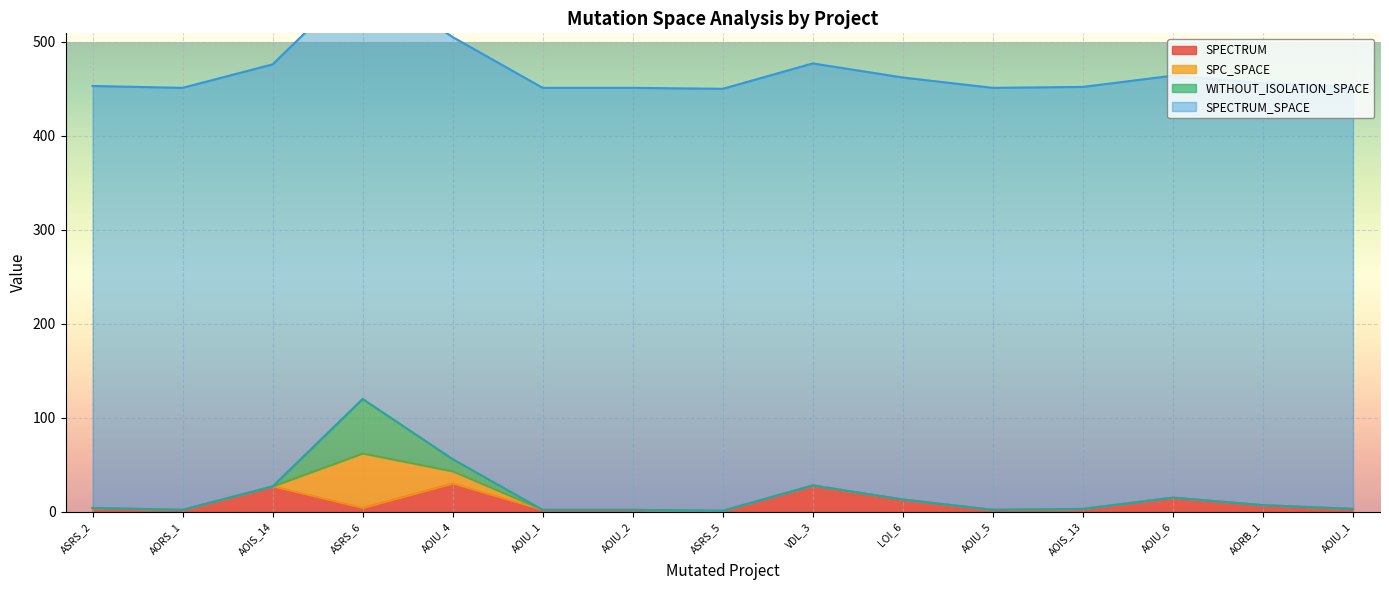

Where is SPECTRUM nearest to the value 15?

Empty.ElevatorSystem.Environment.AOIU_6